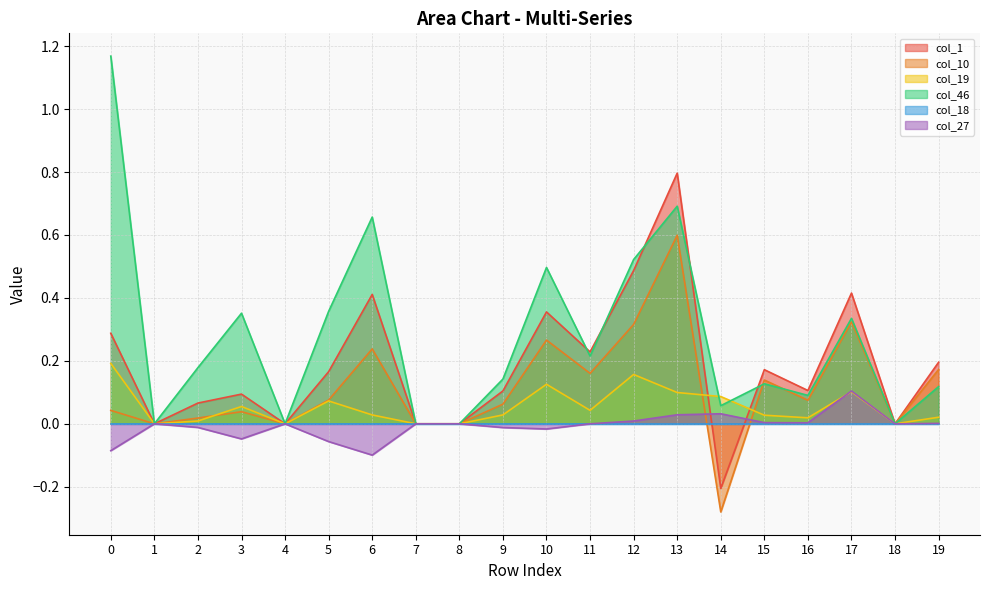

Which series has the largest total across all categories?

col_46